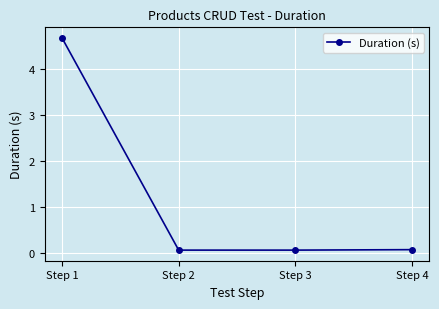

What is the value of the 2nd point from the left?

0.1